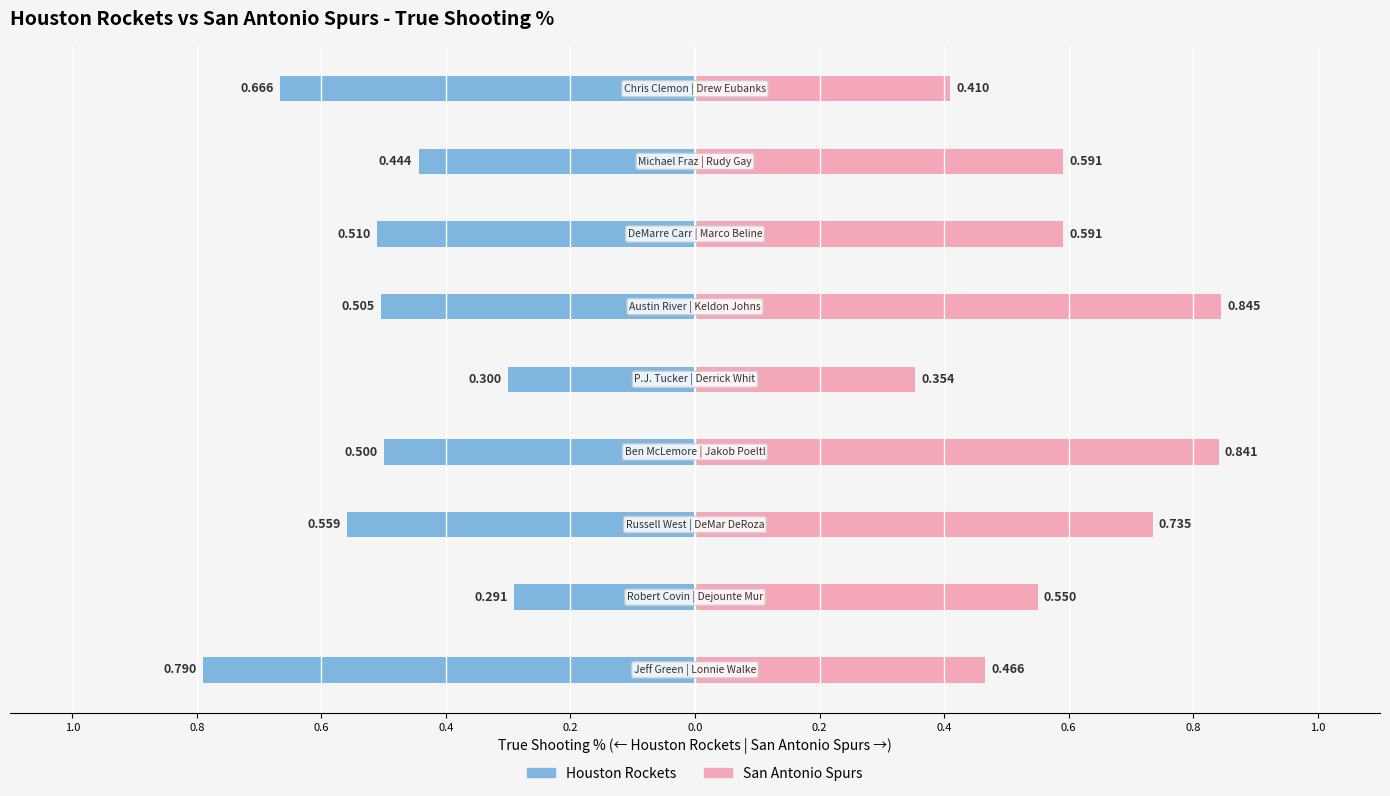

The value of San Antonio Spurs at 0.2 is 0.4. True or false?

True